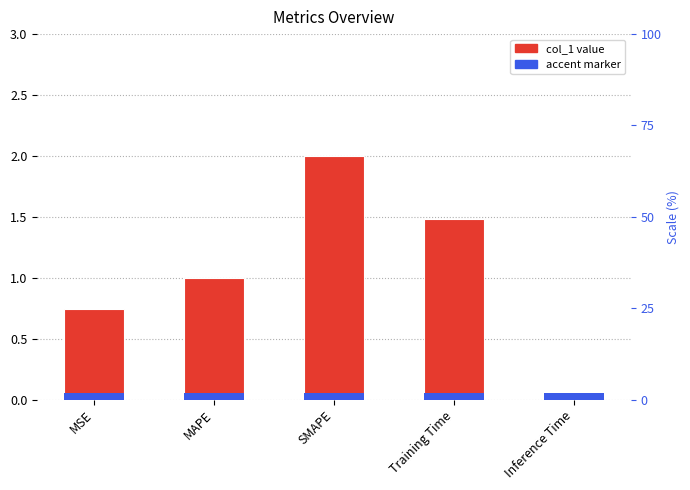

List the labels in order of accent value, largest first.

MSE, MAPE, SMAPE, Training Time, Inference Time